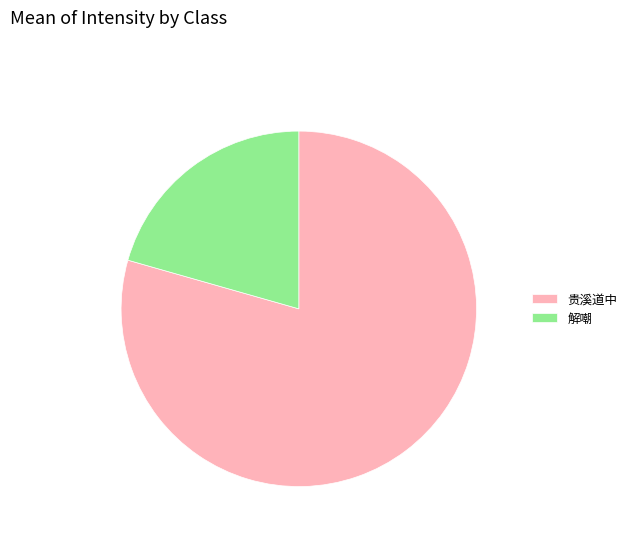

Do 贵溪道中 and 解嘲 together represent more than half of the pie?

Yes